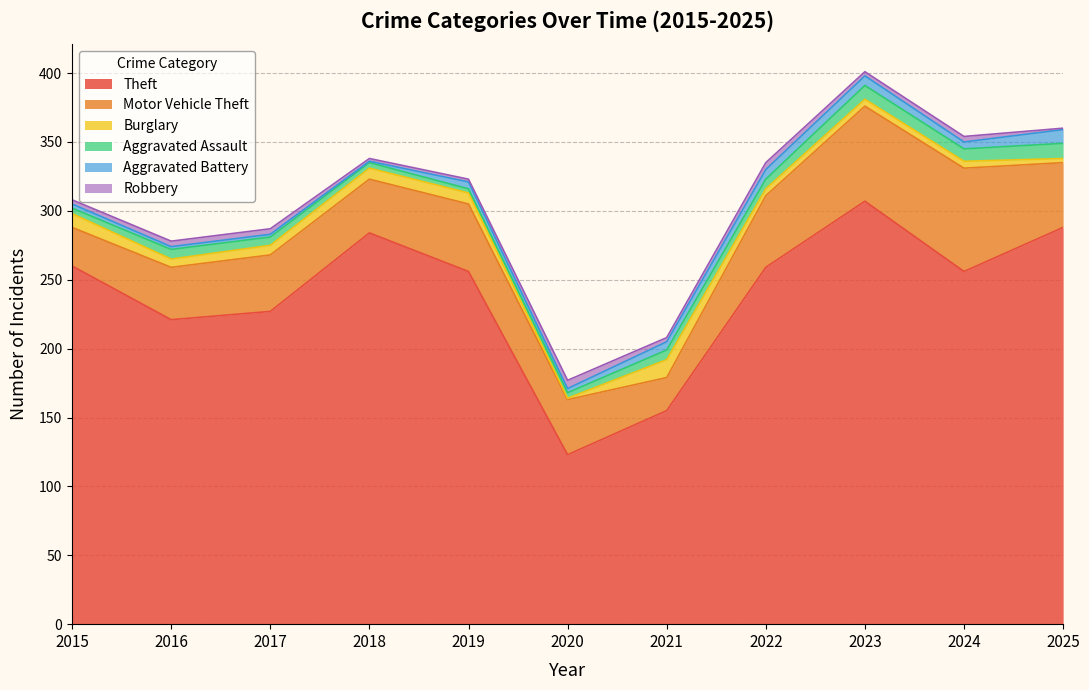

Between 2024 and 2020, which is larger?

2024